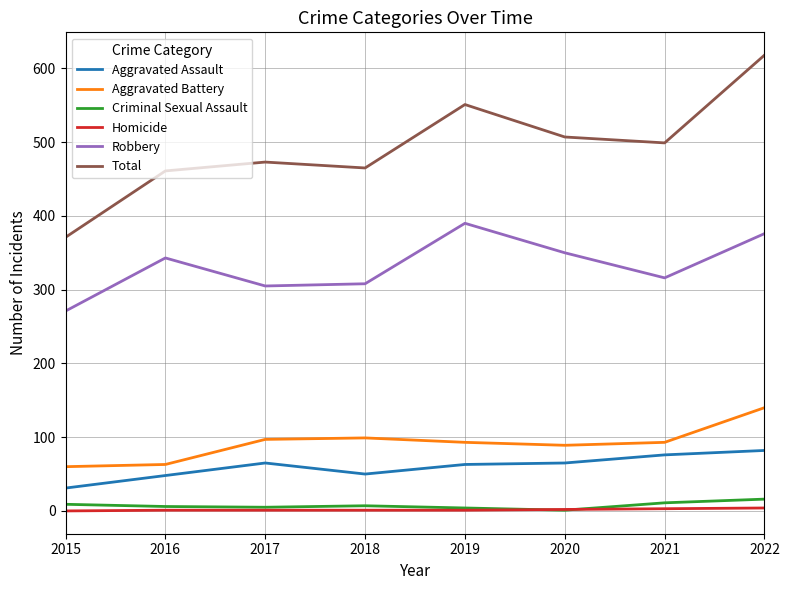

True or false: Total has more than 0 interior local peaks.

True